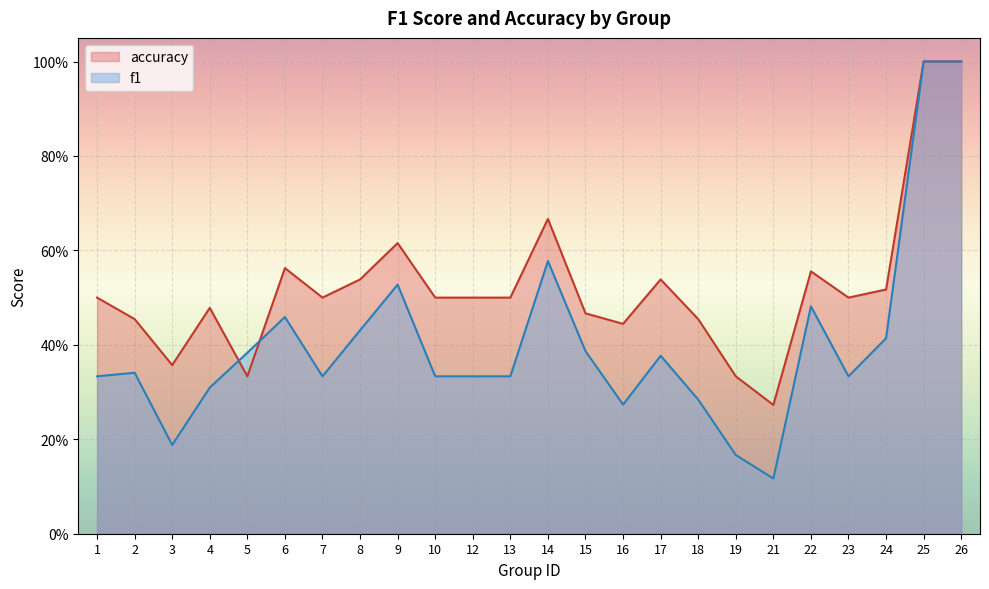

Rank the series by their maximum value, from lowest to highest.

f1, accuracy